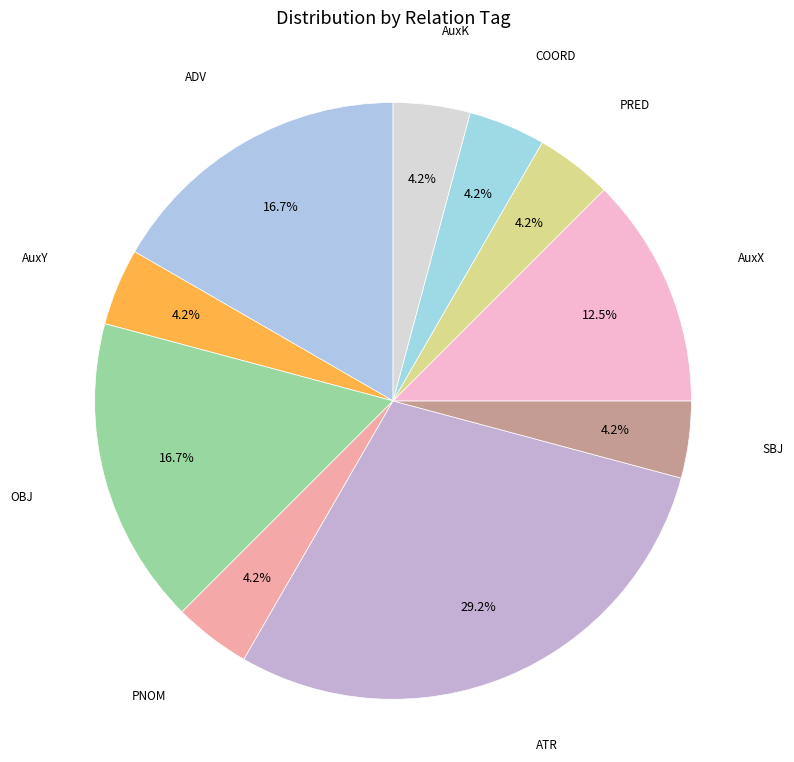

What is the ratio of the value at COORD to the value at PNOM?

1.0